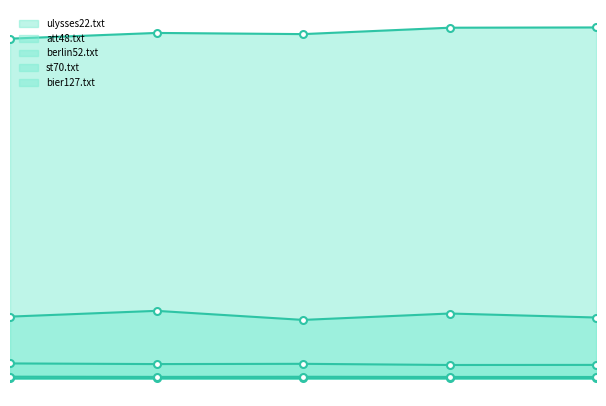

Reading left to right, what are all the values shown in this chart?

ulysses22.txt: 0=76.7	1=79.1	2=89.4	3=92.9	4=78.4
att48.txt: 0=44769.4	1=48941.8	2=42380.3	3=47012.3	4=44120.8
berlin52.txt: 0=10877.6	1=10408.6	2=10591.9	3=9748.7	4=9814.4
st70.txt: 0=1288.8	1=1130.5	2=1223.3	3=1103.9	4=1061.3
bier127.txt: 0=245992.3	1=250131.5	2=249283.6	3=253912.6	4=254104.1